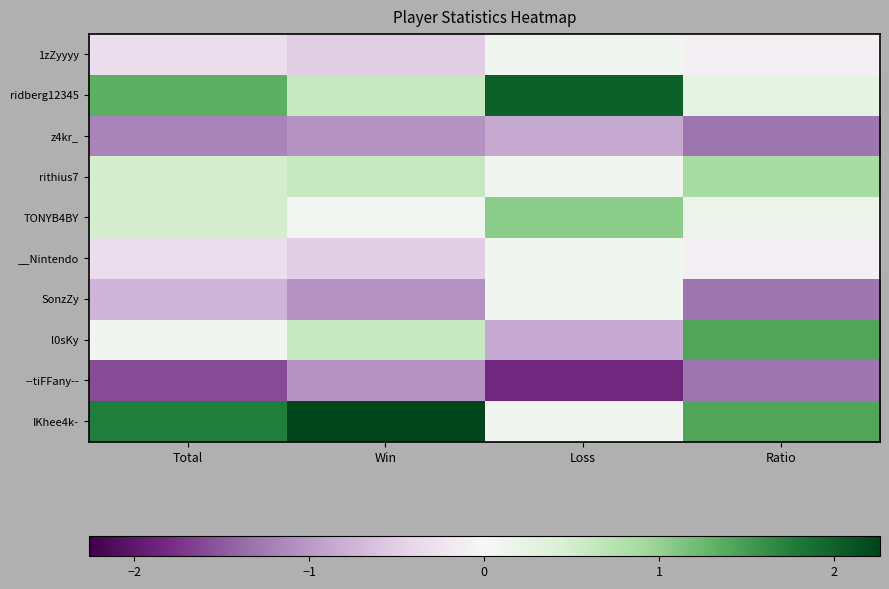

What is the spread (max minus min) of values at Loss?

3.8